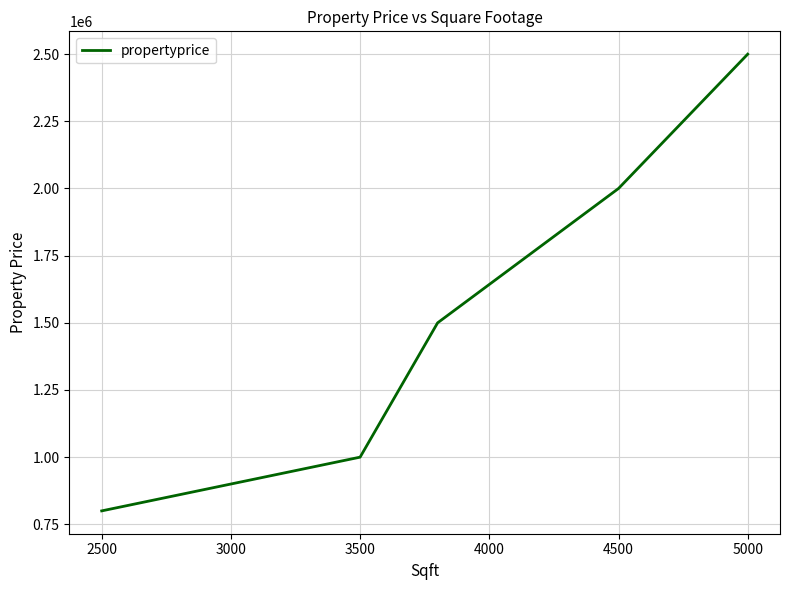

True or false: the data has more than 1 interior local peaks.

False